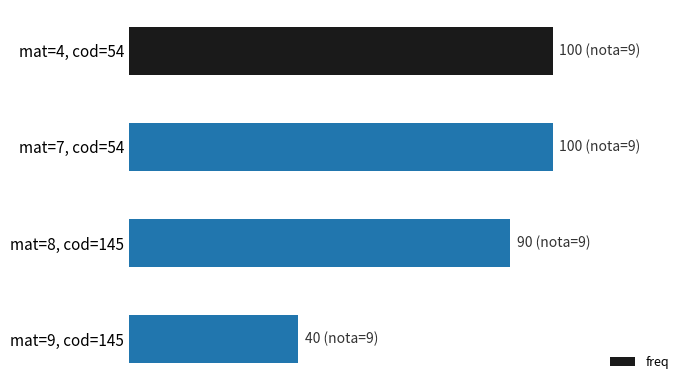

Are the bars horizontal?

Yes